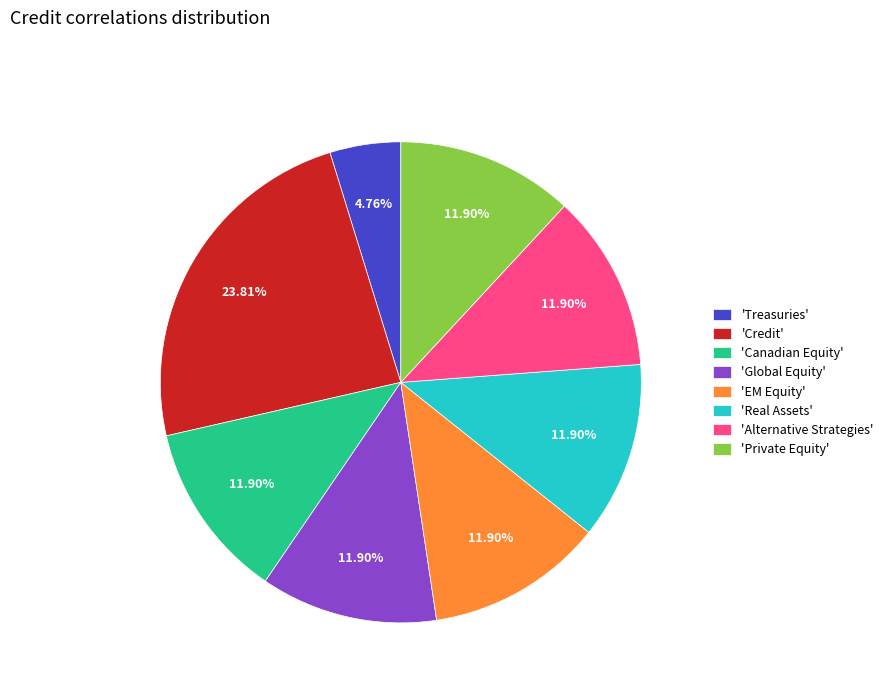

Is the sum of 'Global Equity' and 'Canadian Equity' greater than half?

No